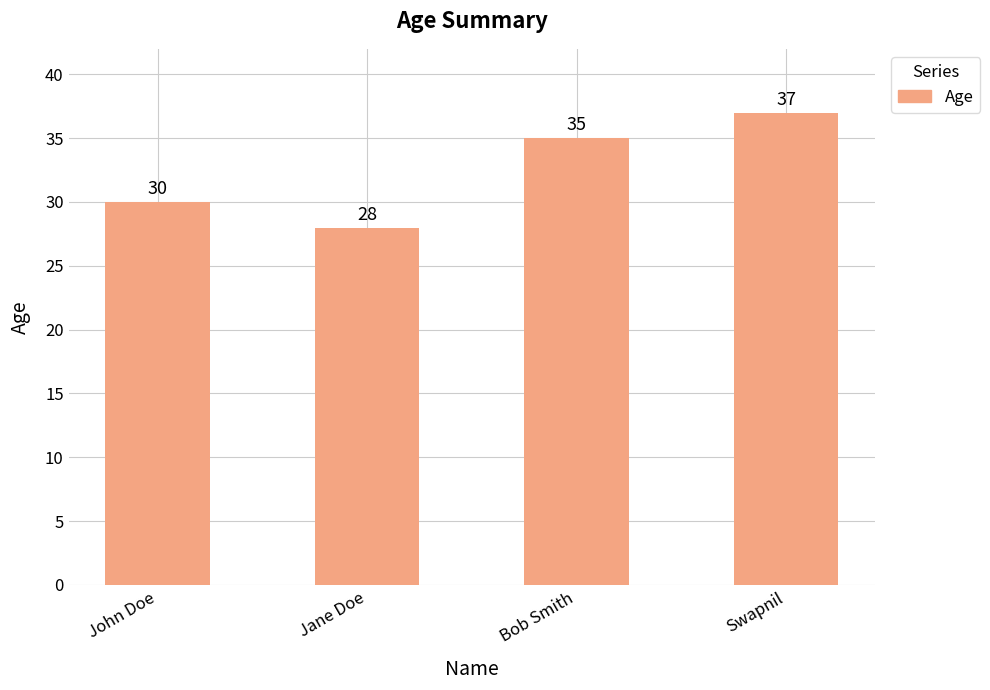

Reading right to left, list all the values displayed in this chart.

Swapnil=37	Bob Smith=35	Jane Doe=28	John Doe=30